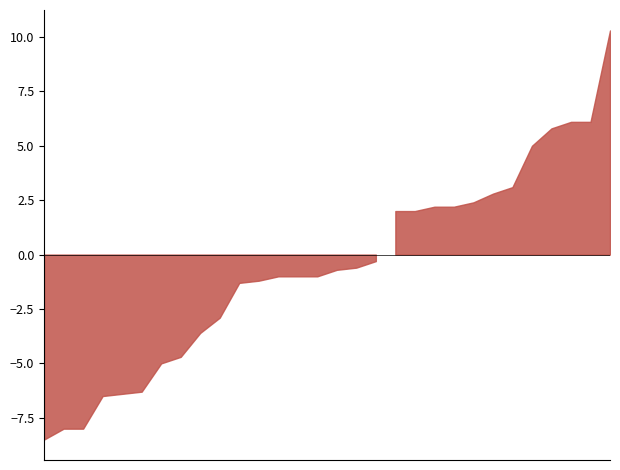

Rank the categories by value from lowest to highest.

Golden State Warriors, Atlanta Hawks, Cleveland Cavaliers, Washington Wizards, Charlotte Hornets, New York Knicks, Minnesota Timberwolves, LA Clippers, Detroit Pistons, Chicago Bulls, Portland Trail Blazers, San Antonio Spurs, New Orleans Pelicans, Orlando Magic, Sacramento Kings, Memphis Grizzlies, Brooklyn Nets, Phoenix Suns, Oklahoma City Thunder, Dallas Mavericks, Philadelphia 76ers, Boston Celtics, Indiana Pacers, Miami Heat, Houston Rockets, Denver Nuggets, Los Angeles Lakers, Utah Jazz, Toronto Raptors, Milwaukee Bucks